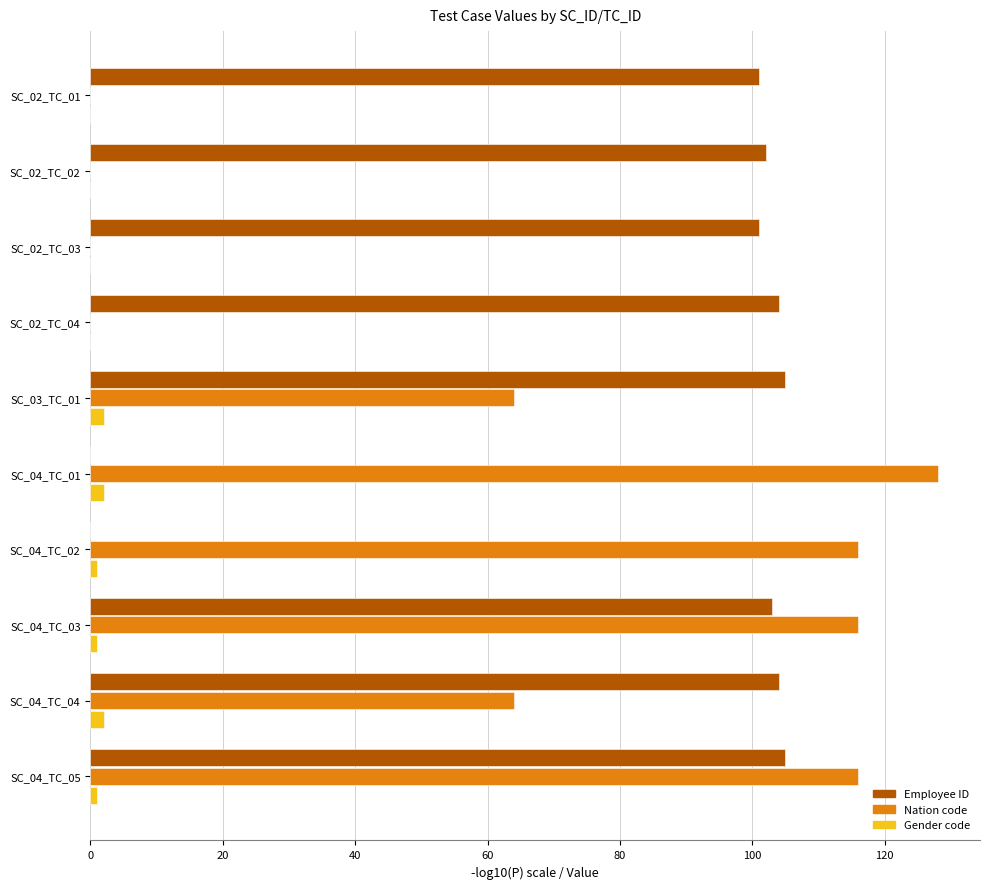

Is it true that Gender code equals 1 at SC_04_TC_05?

True